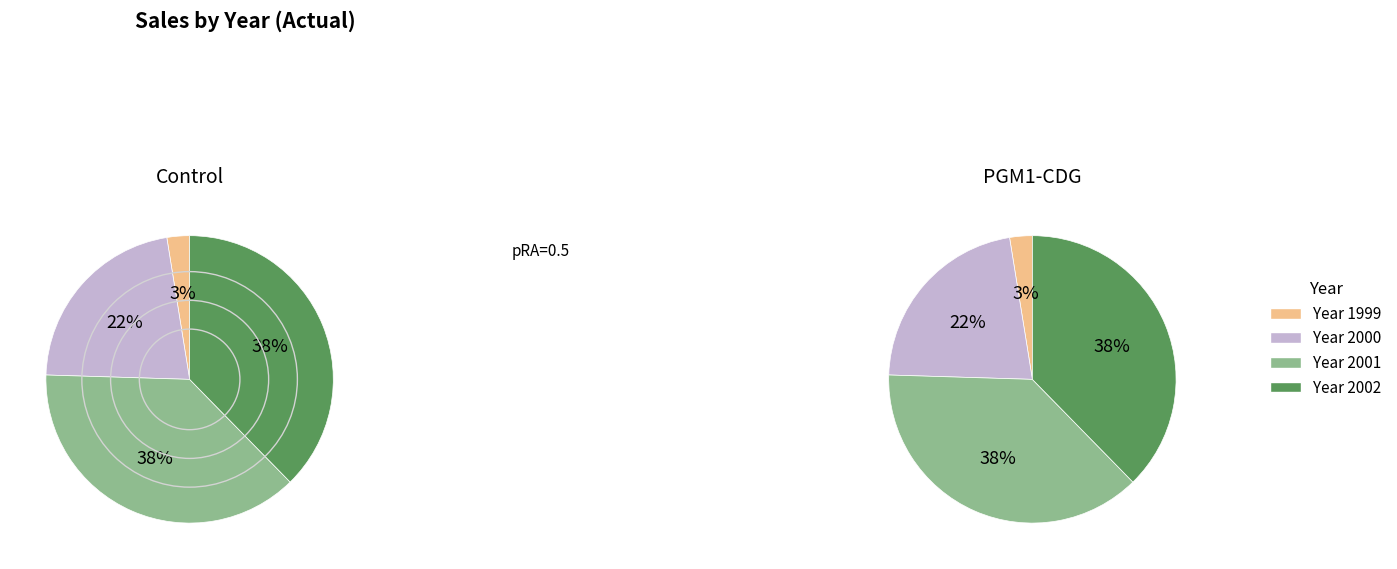

How many slices are in this pie chart?

4